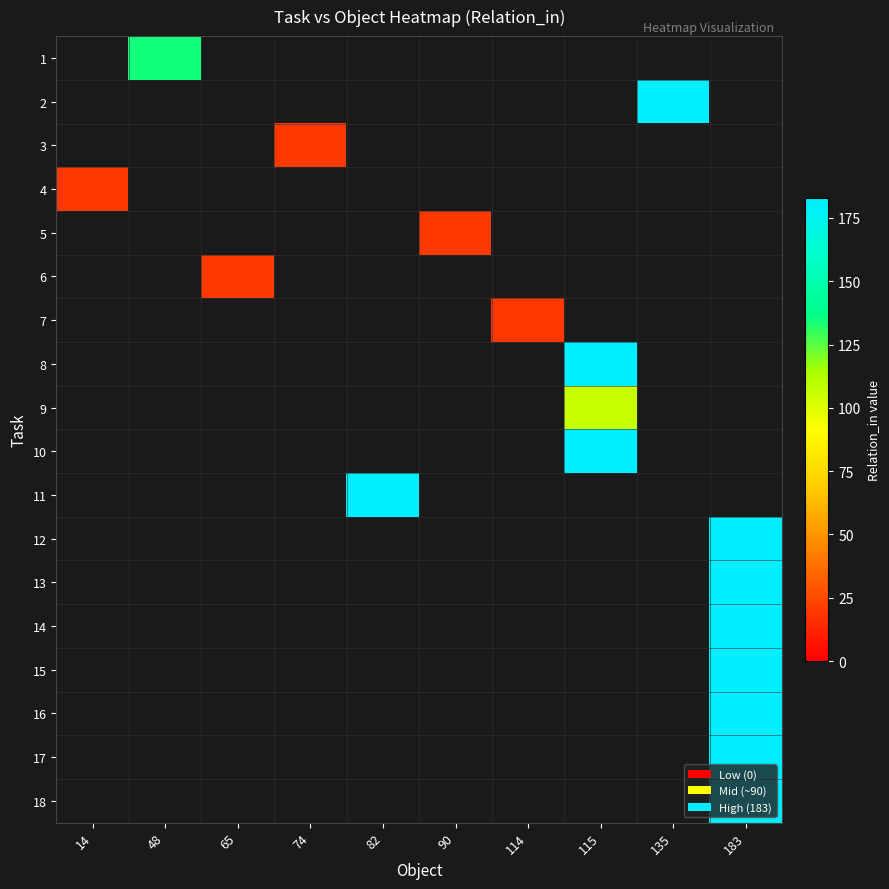

How many positive values does the row_12 series have?

1